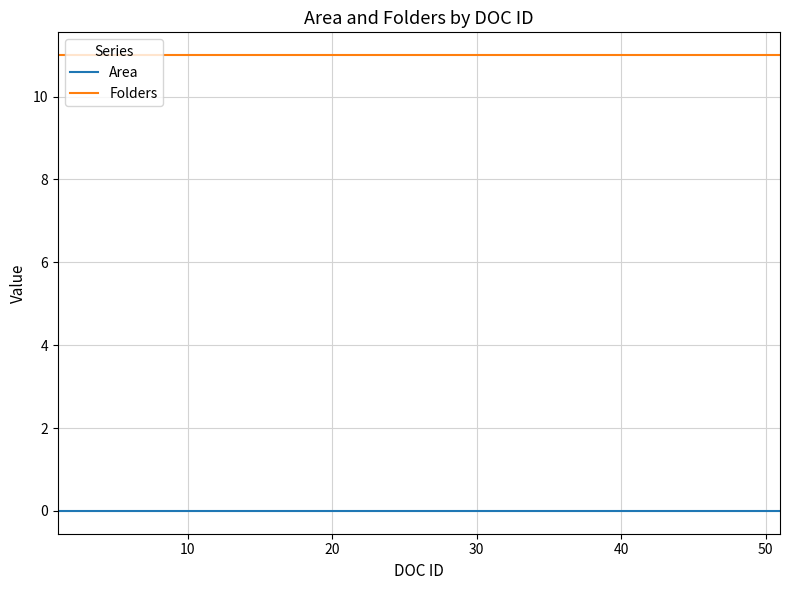

True or false: Folders and Area intersect in this chart.

False